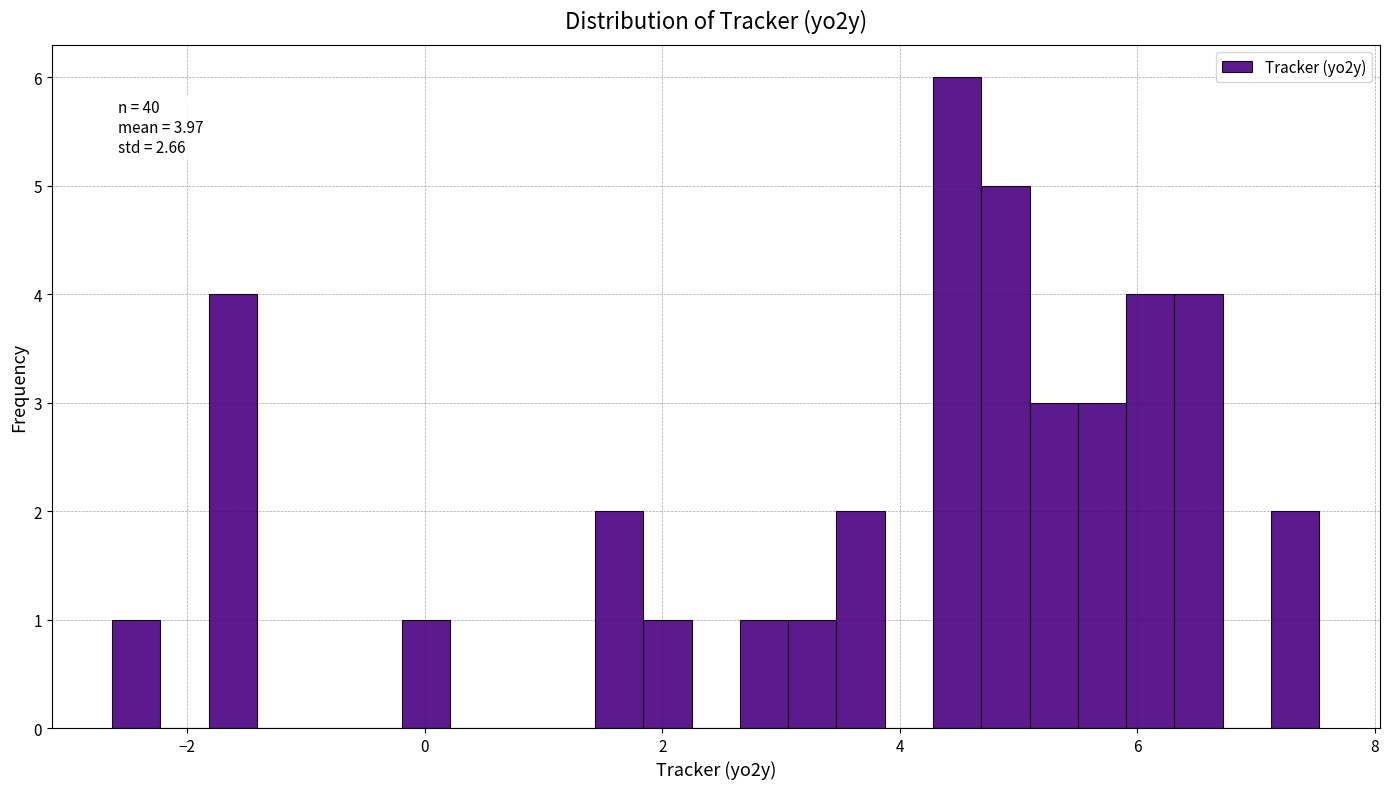

Around what value on the x-axis is the tallest bar? Give the approximate position of its centre, as read against the axis.

4.4